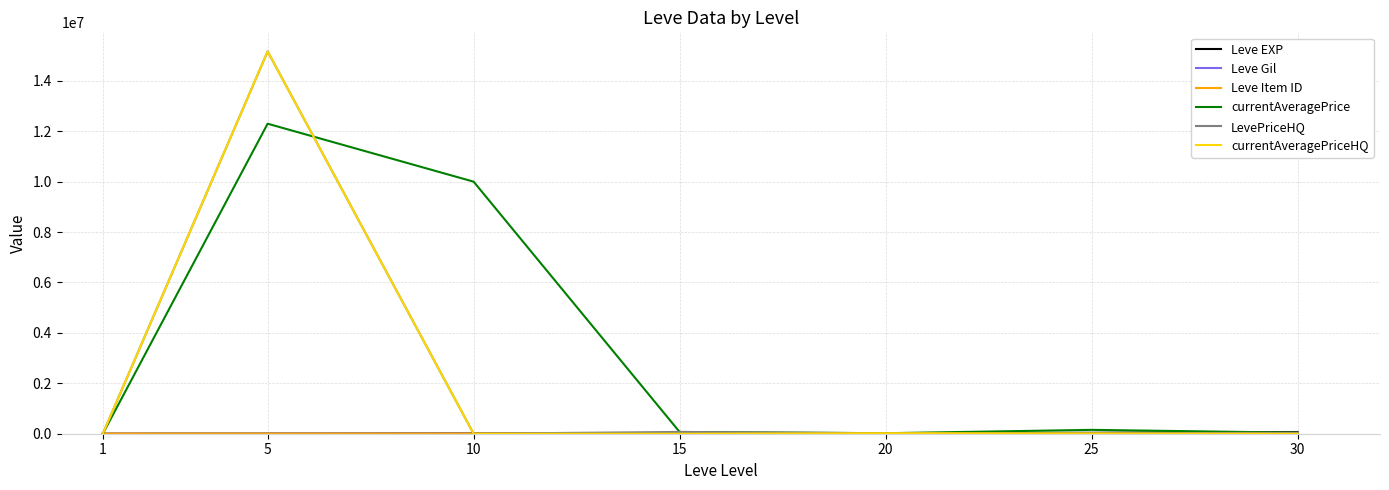

What is the greatest value displayed?

15166667.0